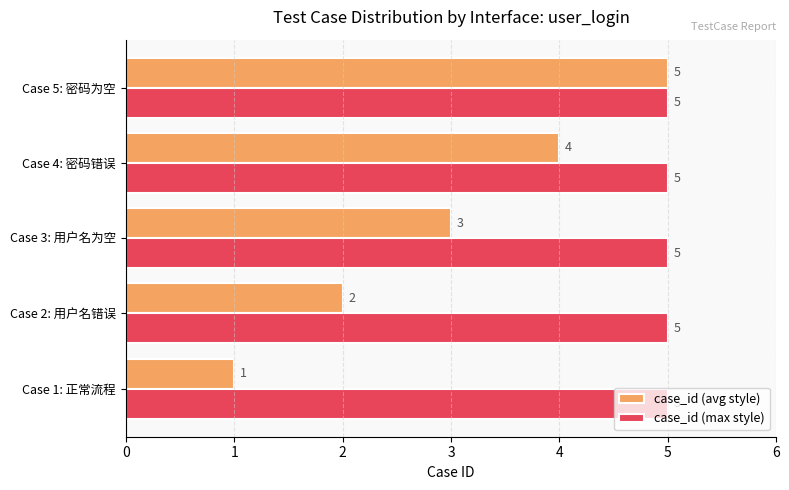

What is the difference between the maximum and minimum values in the case_id (avg style) series?

4